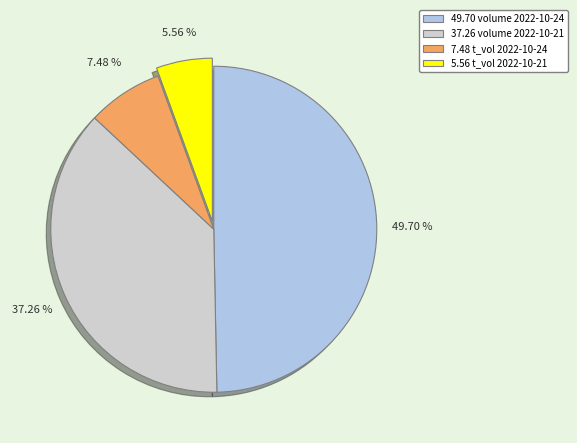

Does any single category account for the majority?

No